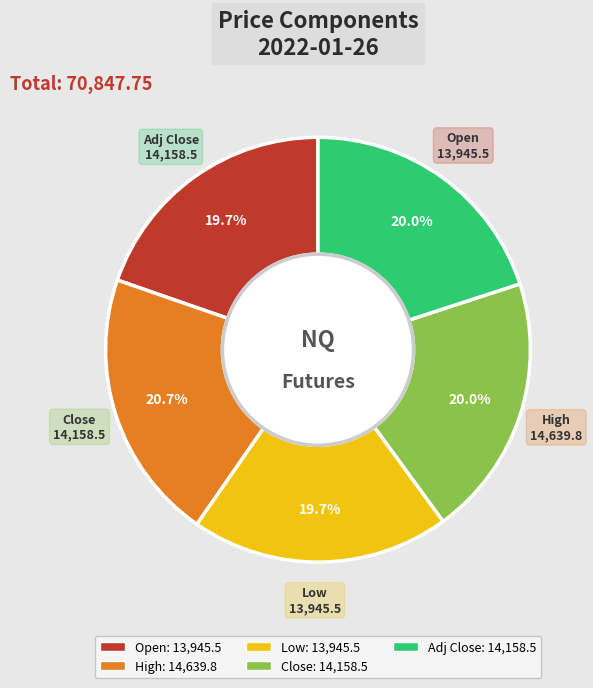

What percentage is NOT represented by Open?

80.3%